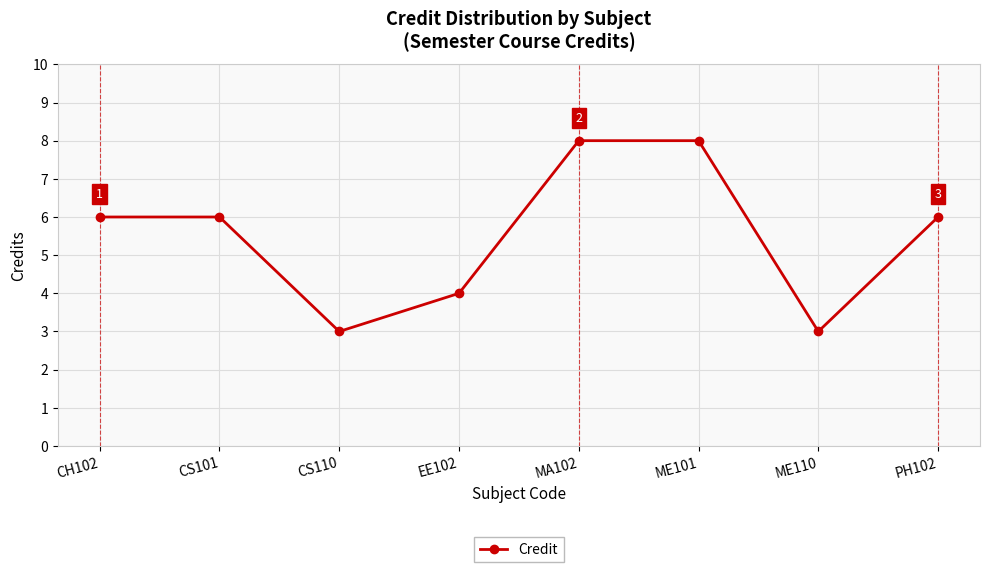

At which category does the data reach its first local valley?

CS110